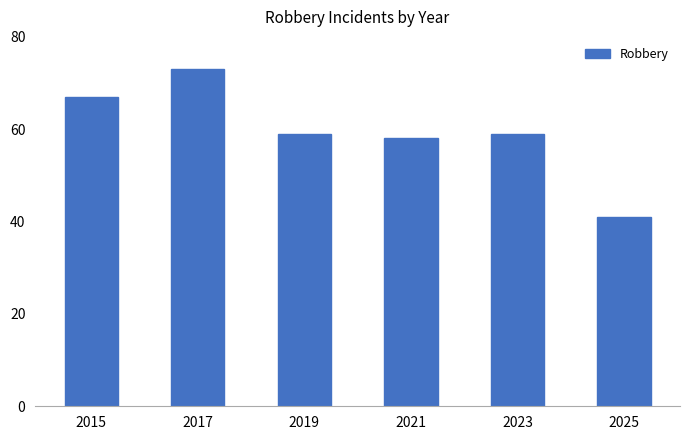

How many distinct data groups are displayed?

1